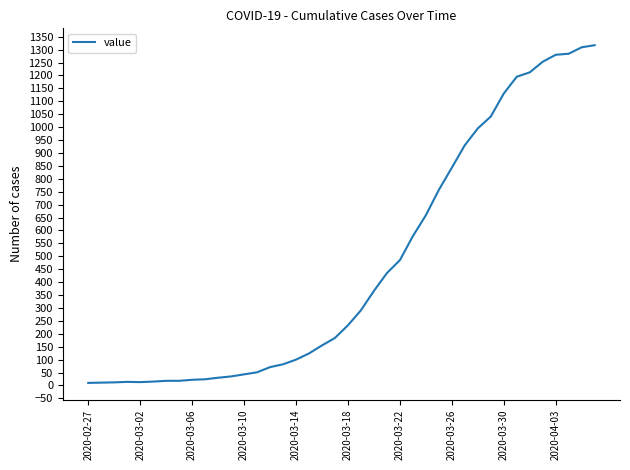

Is this an area chart (filled region under the line)?

No